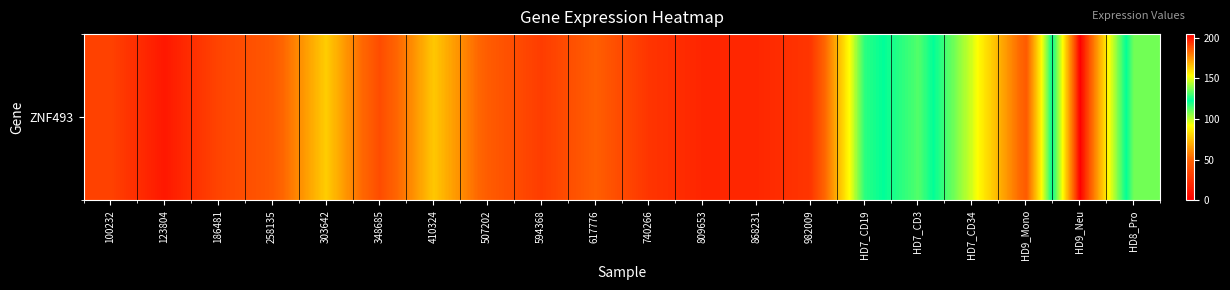

Which category has the highest value across all series?

HD9_Neu